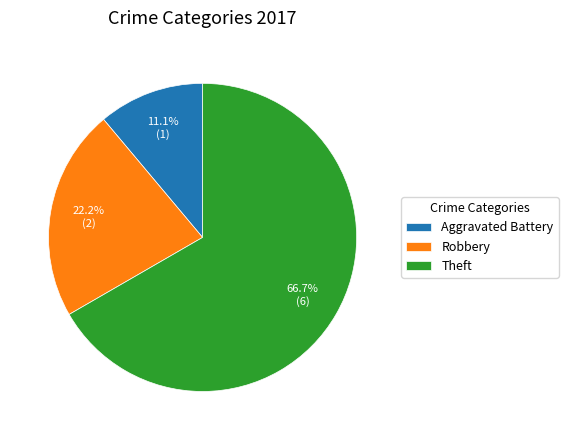

Which category has the biggest portion of the pie?

Theft